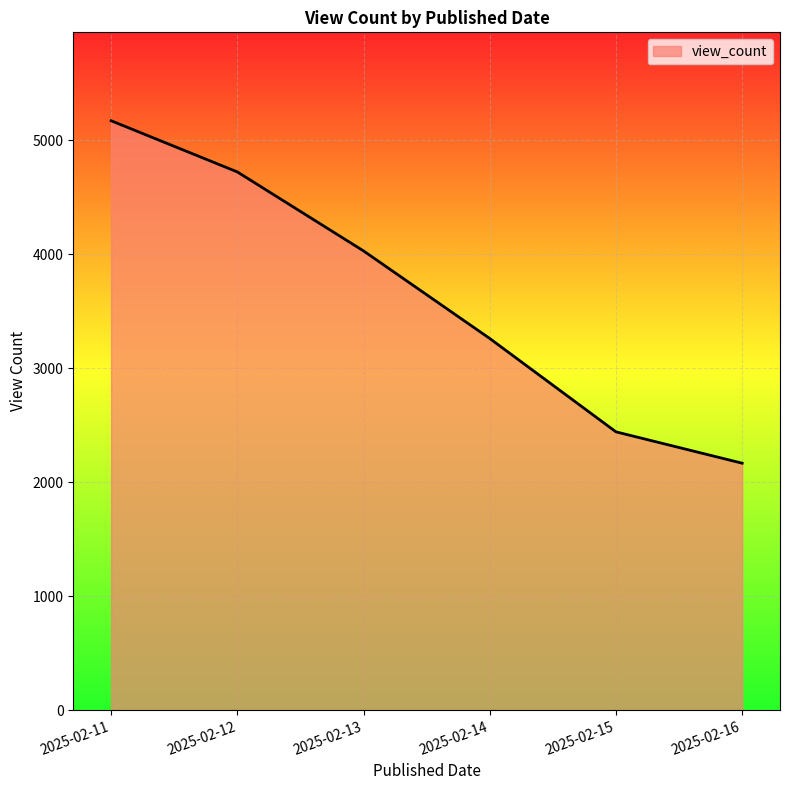

What is the maximum value shown in the chart?

5170